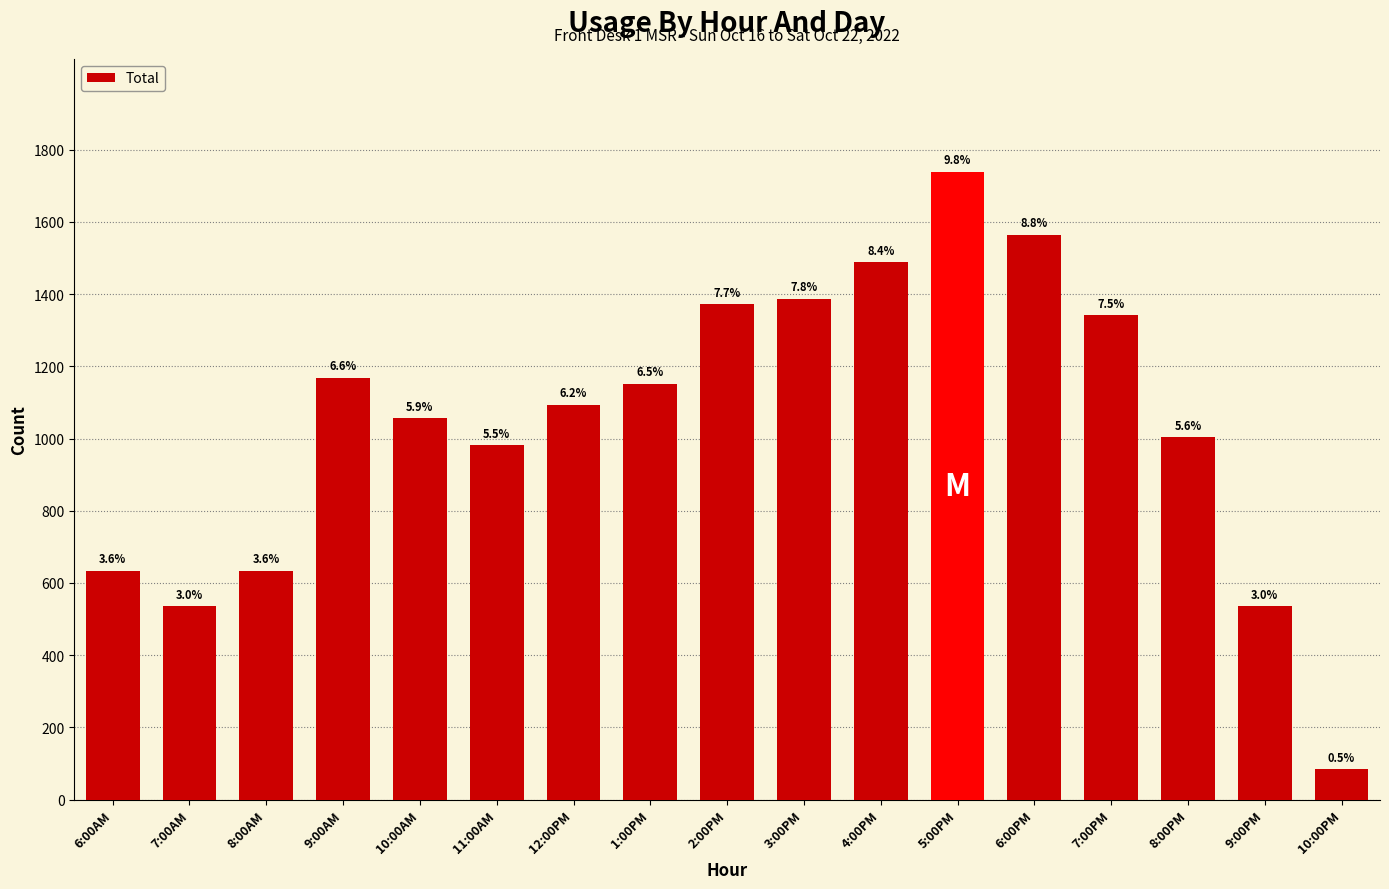

Which has a higher value, 9:00PM or 1:00PM?

1:00PM